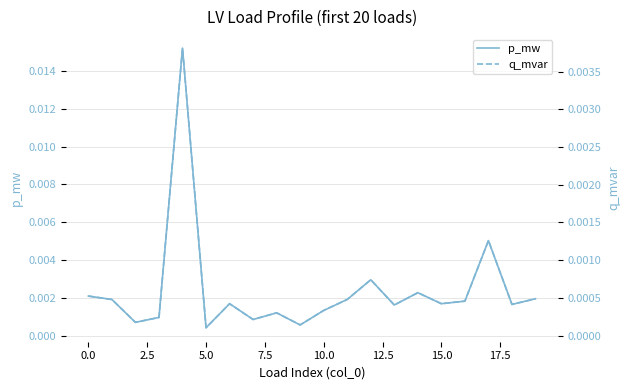

How many lines are shown in the chart?

2